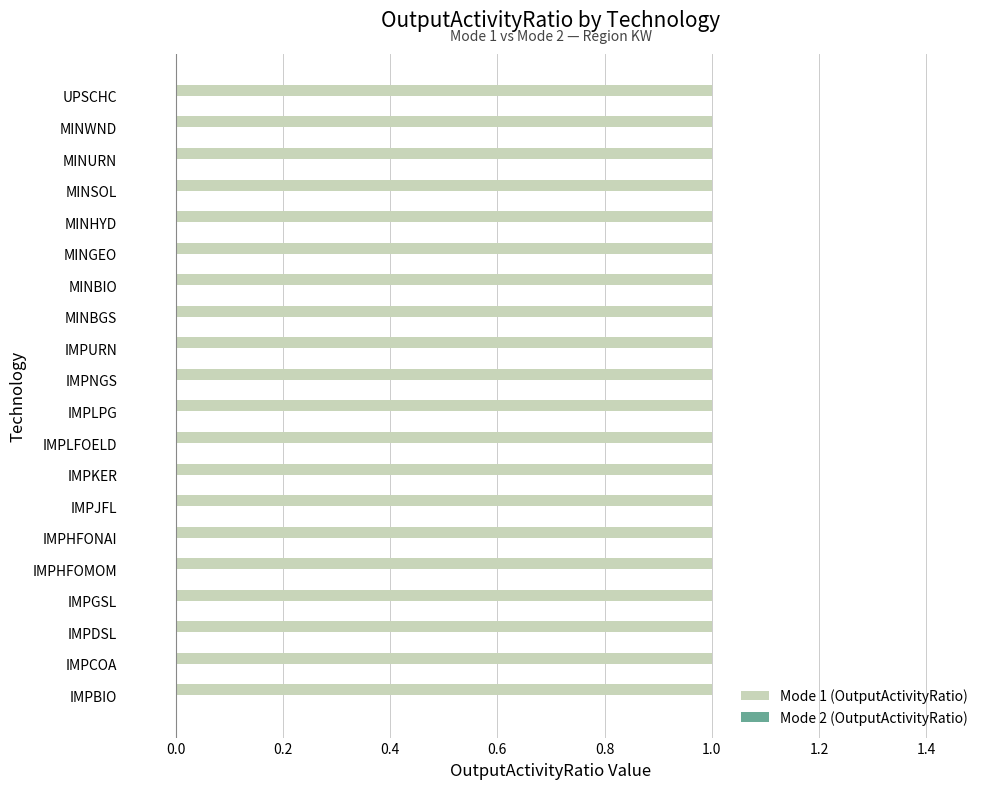

What are all the series names shown in the legend?

Mode 1 (OutputActivityRatio), Mode 2 (OutputActivityRatio)